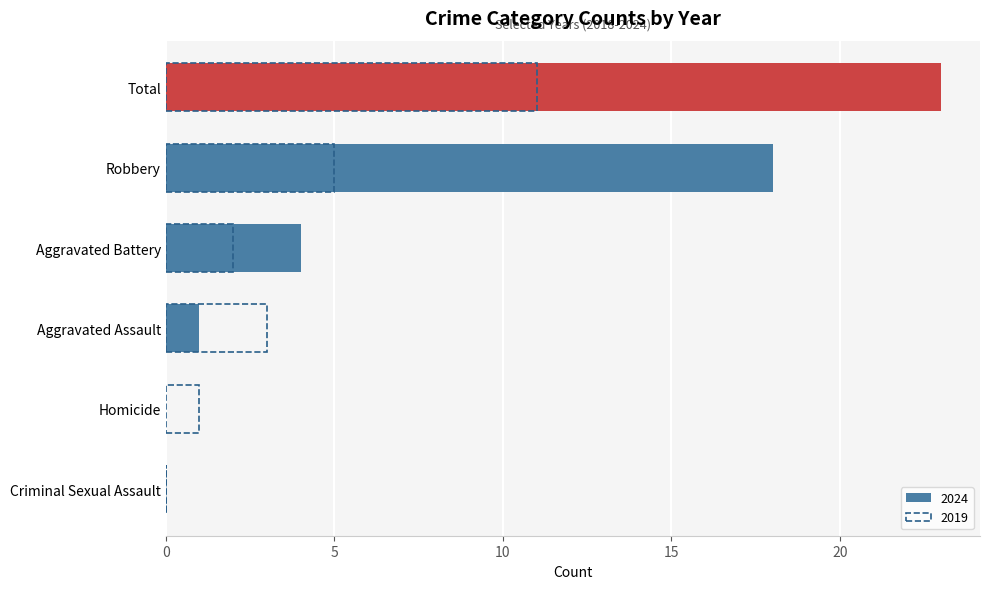

At which category does the chart reach its peak across all series?

Total